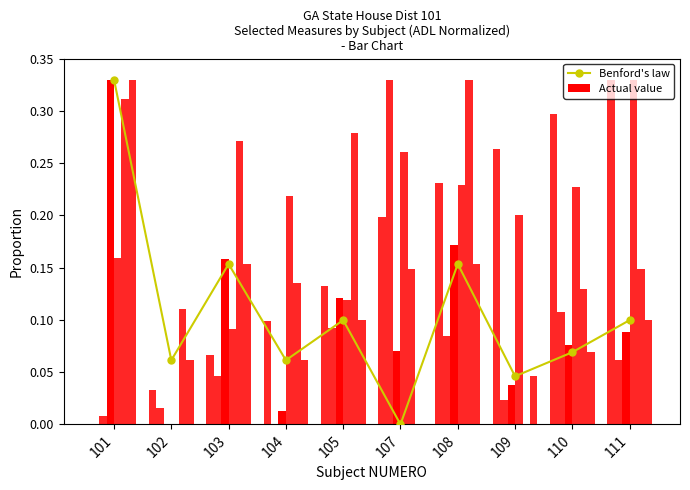

The value of Benford's law at 109 is 0.0. True or false?

True